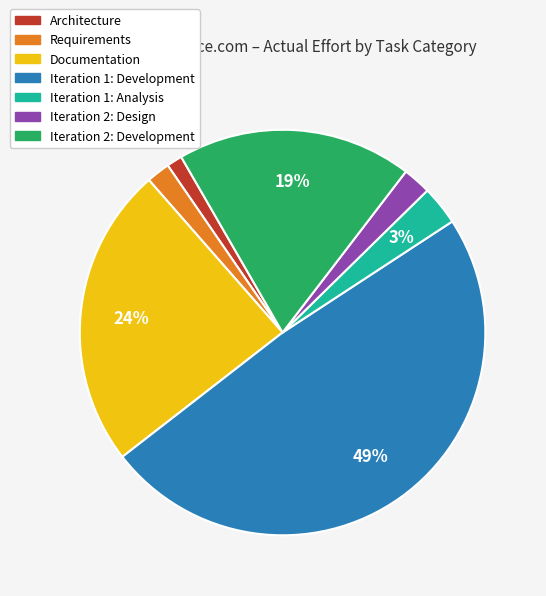

To the nearest percent, what percentage of the pie is Documentation?

24%